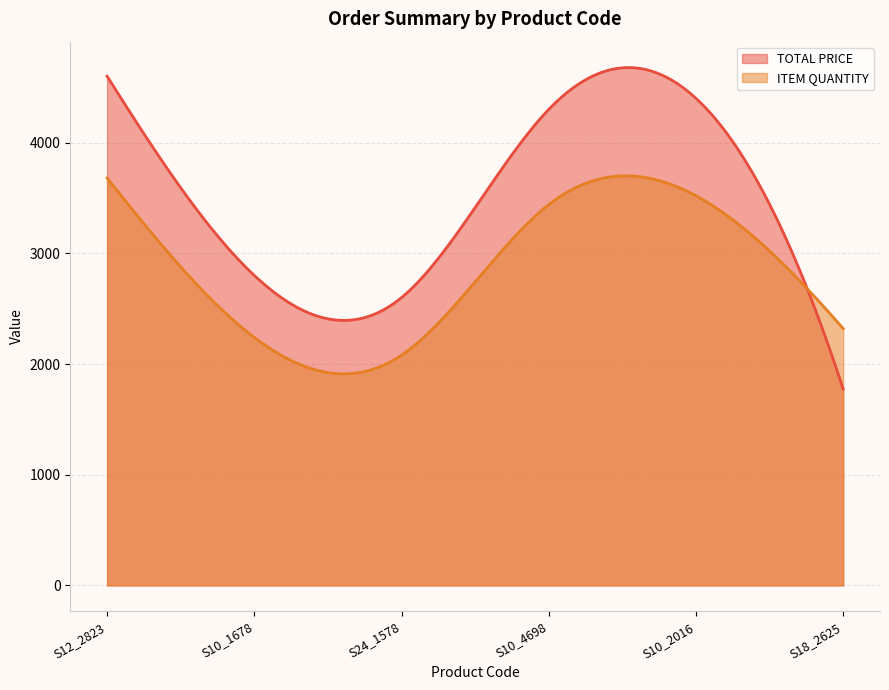

True or false: ITEM QUANTITY and TOTAL PRICE intersect in this chart.

True